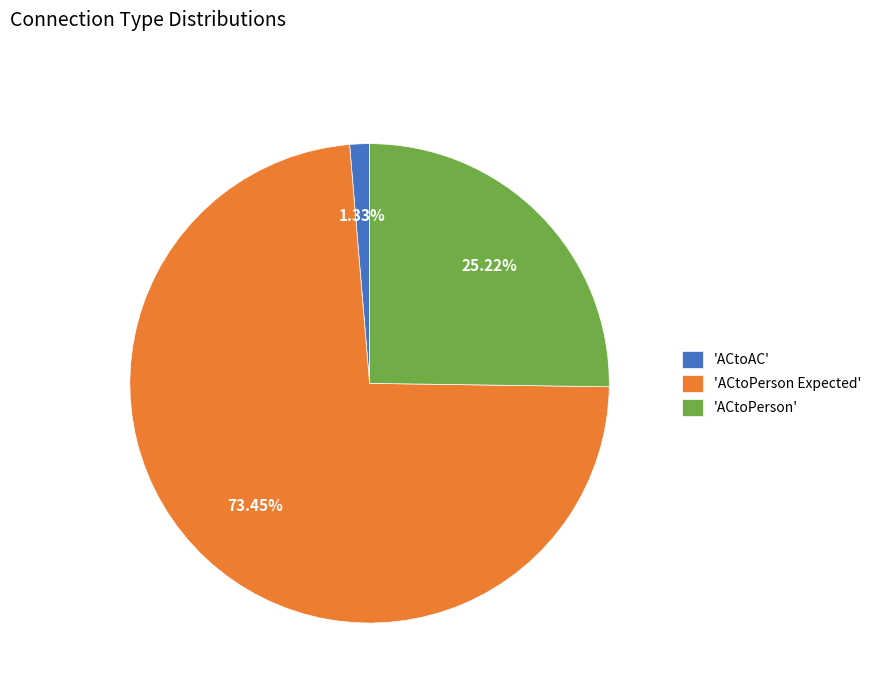

Count the number of slices in the pie.

3